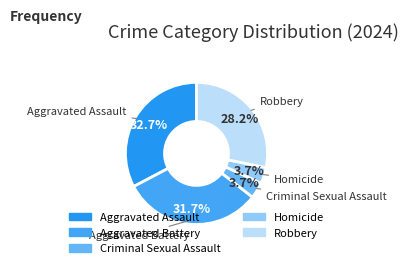

To the nearest percent, what portion does Homicide represent?

4%